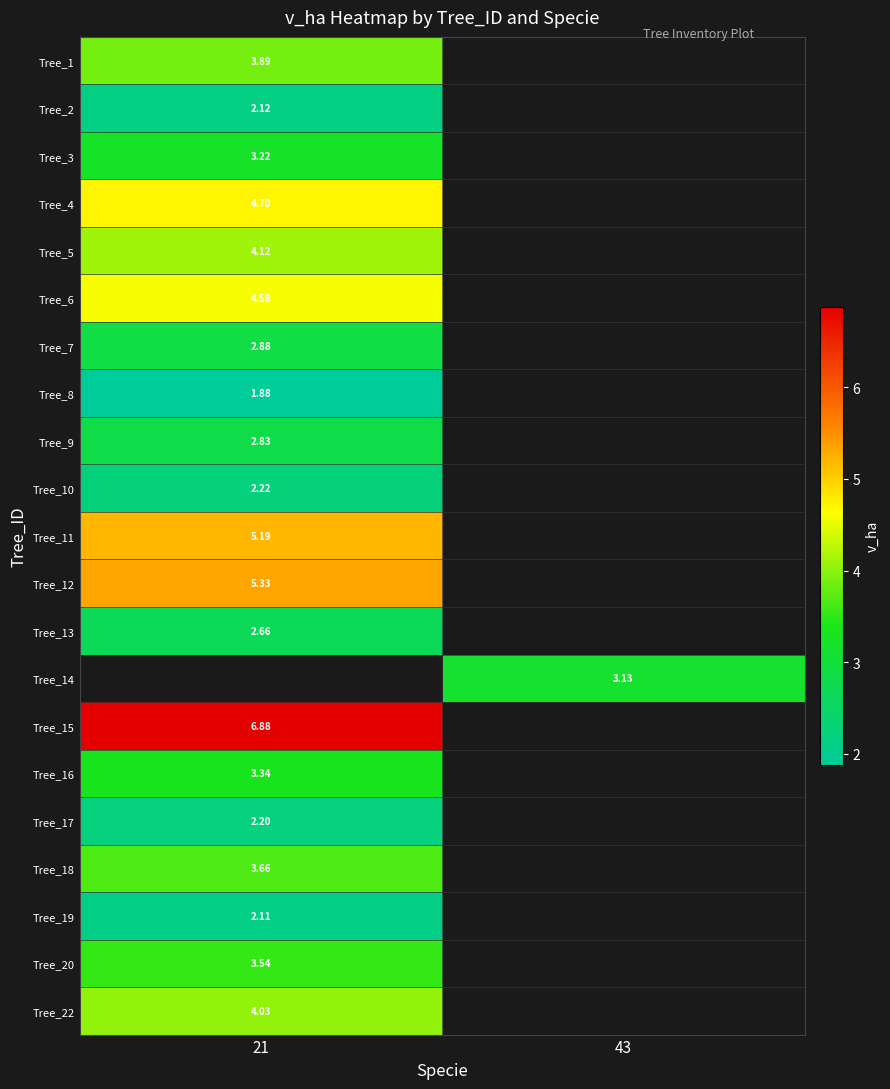

Which label corresponds to the largest value in the chart?

21